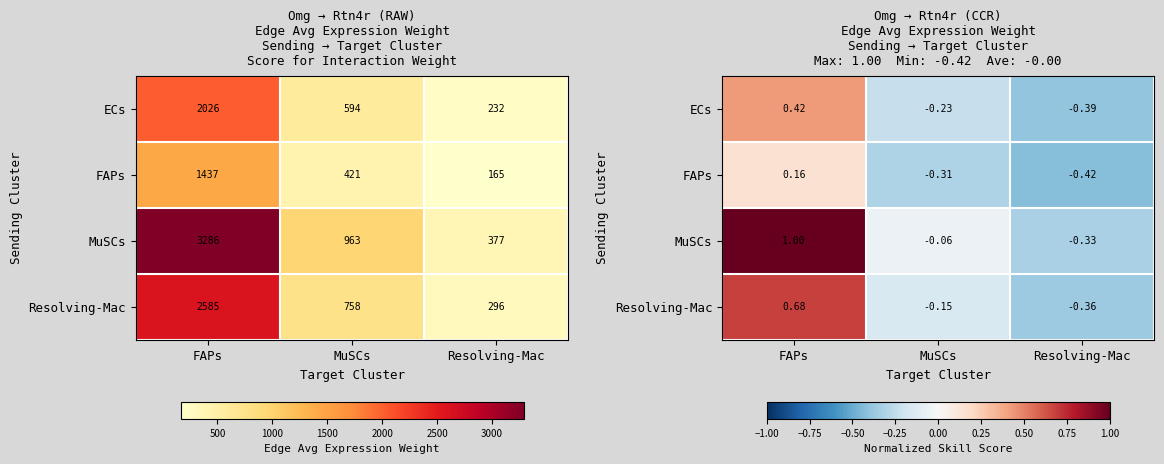

At how many categories does at least one series exceed 0?

1